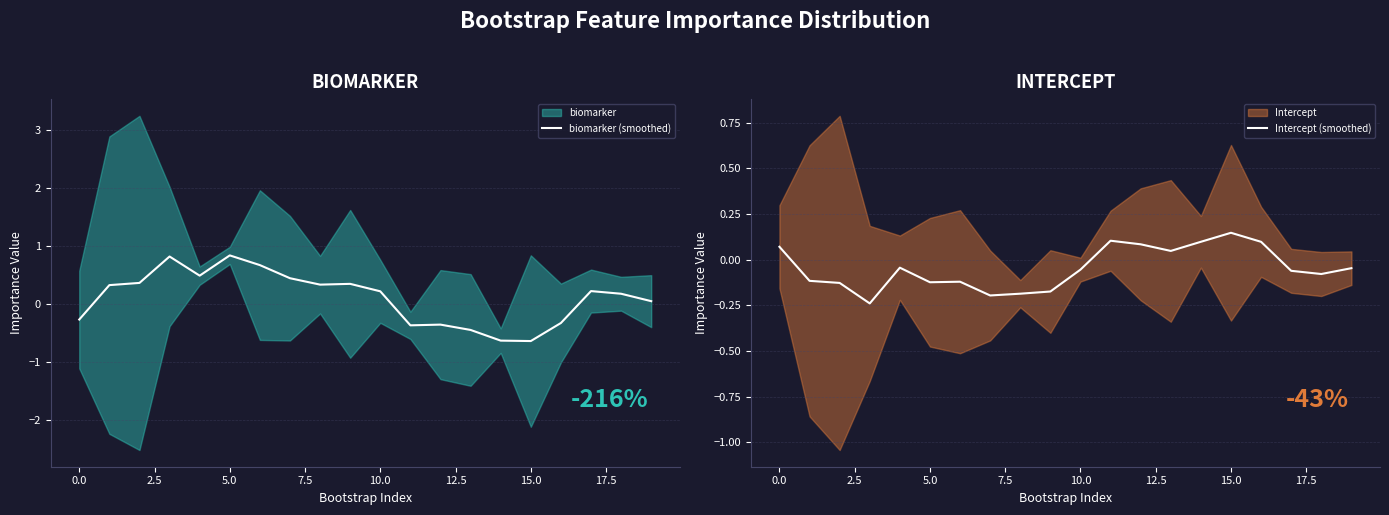

True or false: biomarker (smoothed) has a value of 0.3 at 5.0.

False